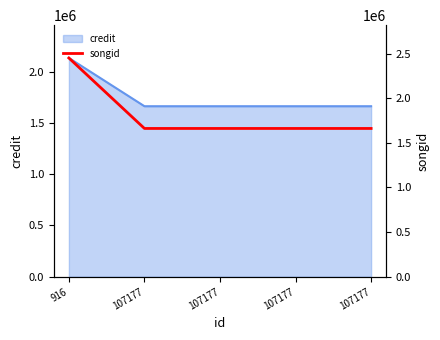

Which category has the lowest value across all series?

107177